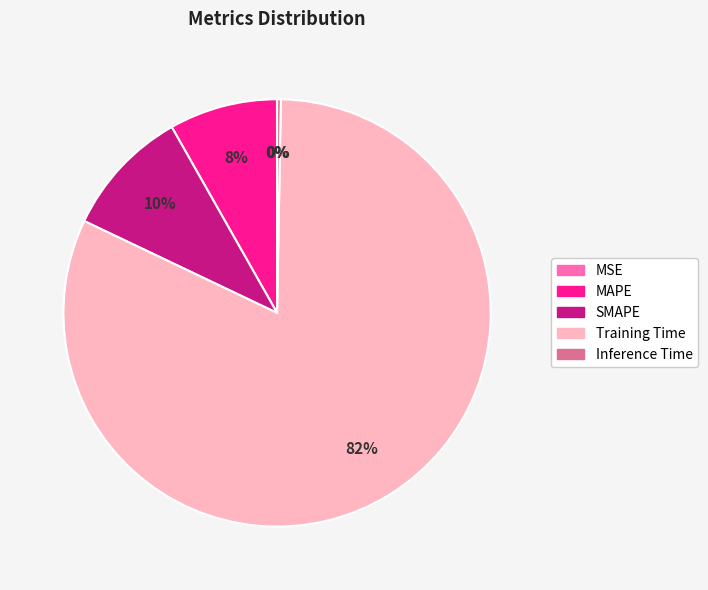

Is MAPE the majority of the pie?

No